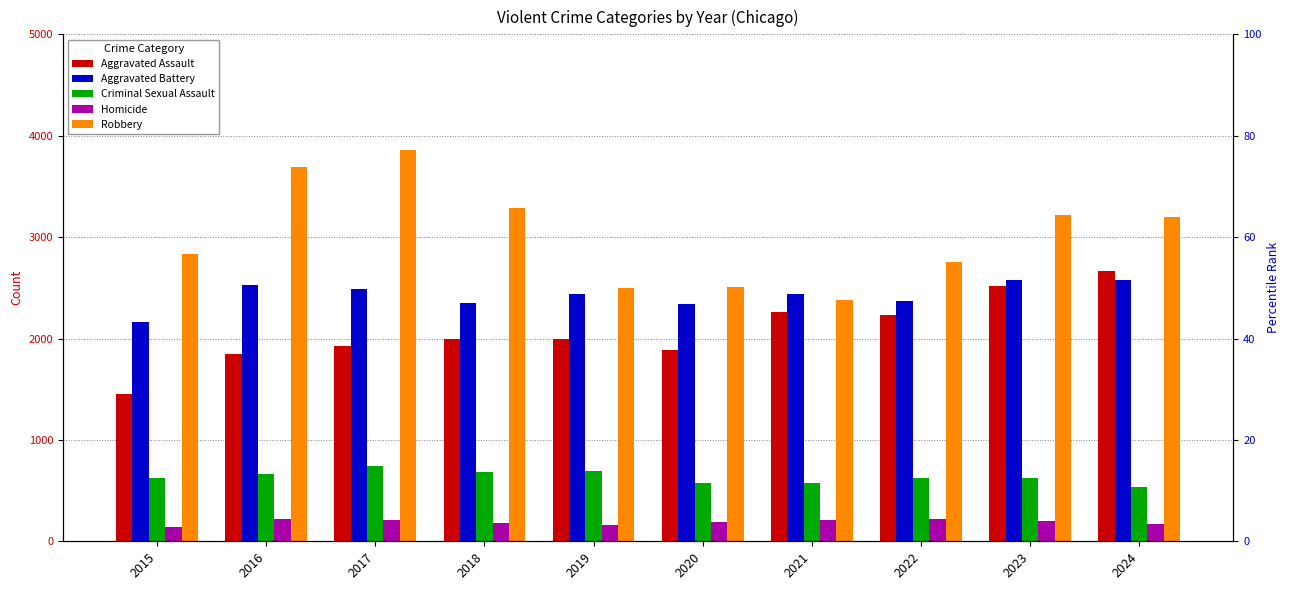

What is the approximate value of Homicide at 2017, to the nearest 10?

210